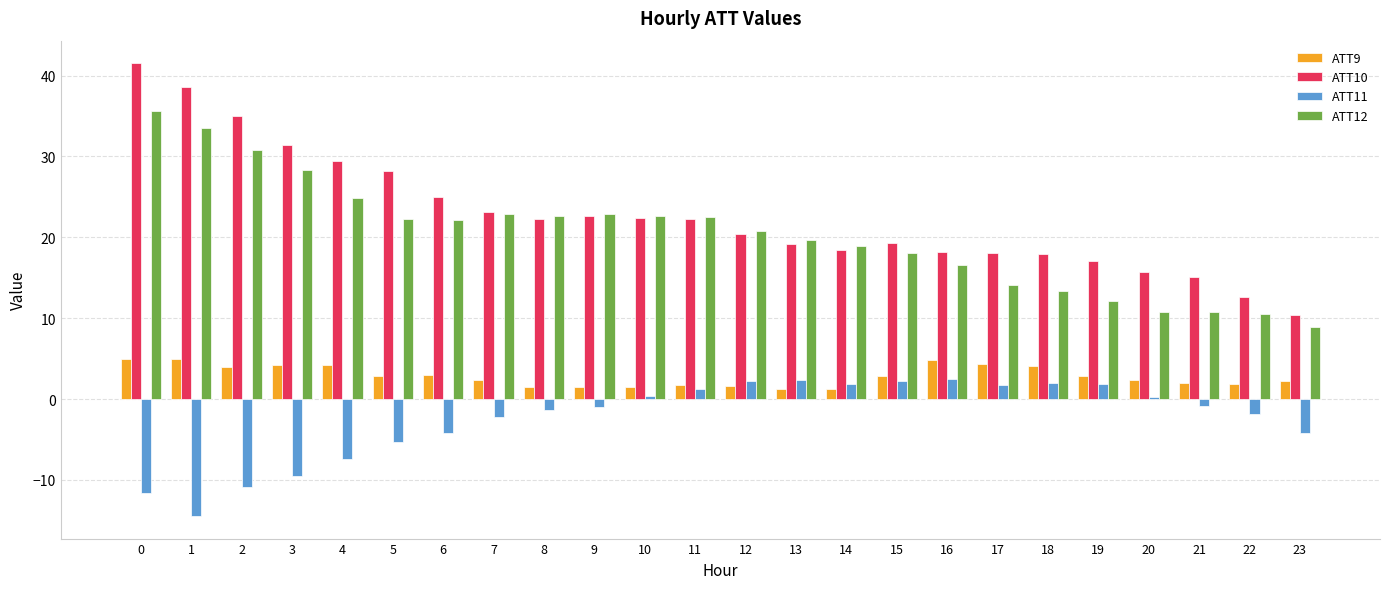

At 20, list the series in order from smallest to largest.

ATT11, ATT9, ATT12, ATT10